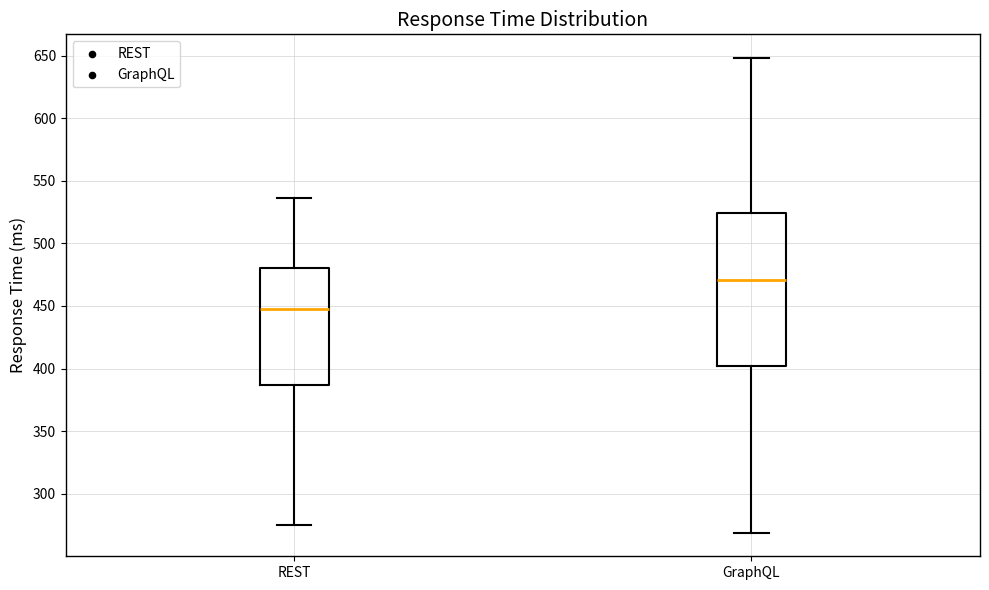

Where does the upper whisker of the box for GraphQL end on the y-axis? The values are not printed on the chart, so give them approximately, as read against the axis.

650